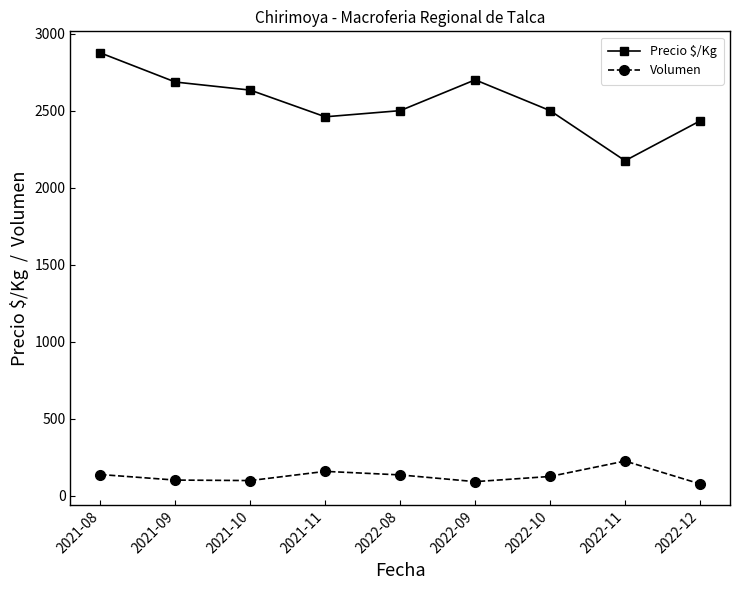

Where does the Precio $/Kg series first go above 2500?

2021-08